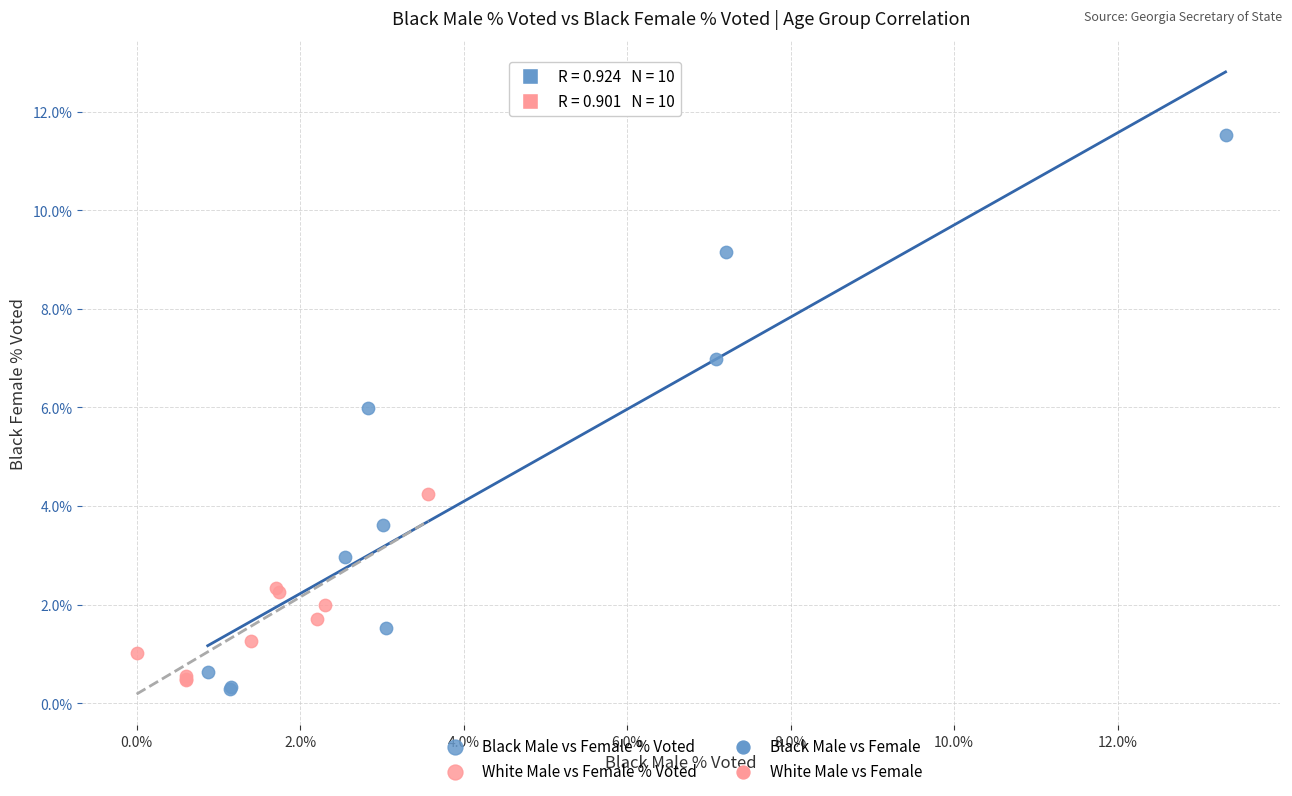

Which series reaches the minimum Y coordinate?

Black Male vs Female % Voted